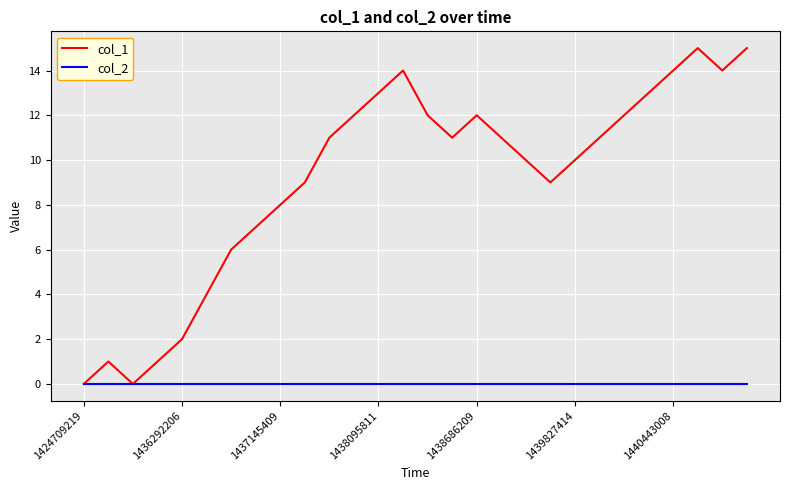

Which series has the largest total across all categories?

col_1